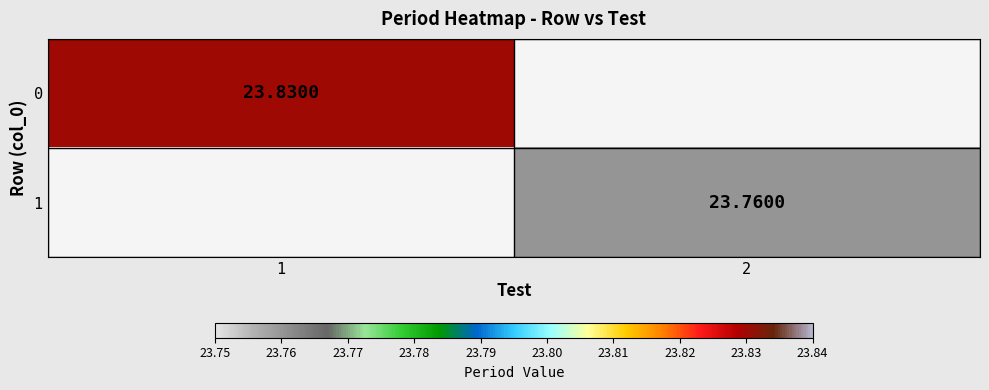

Is the value of 1 at 2 greater than the value of 0 at 1?

No